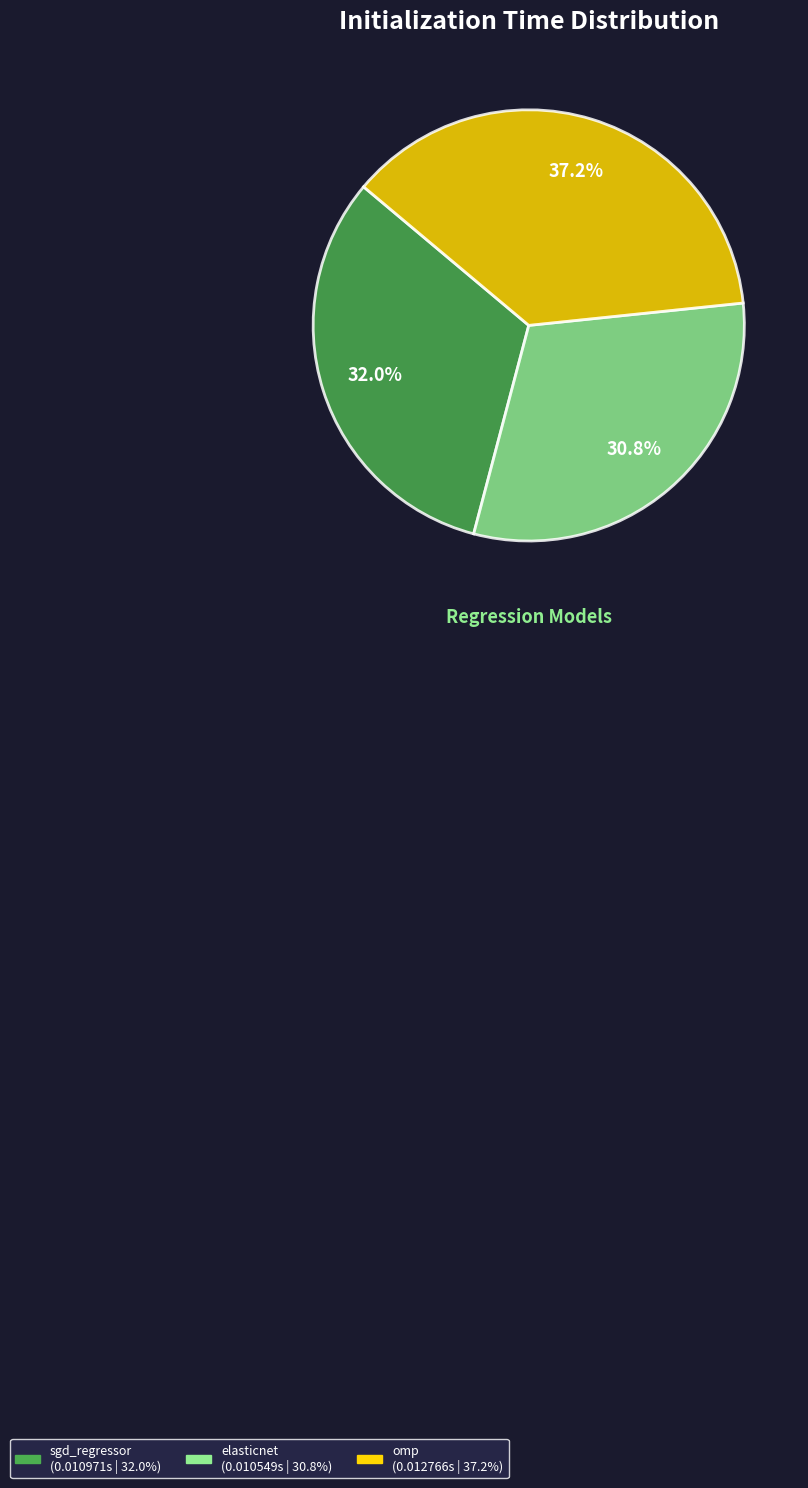

Combined, what portion of the pie is elasticnet and sgd_regressor?

62.8%